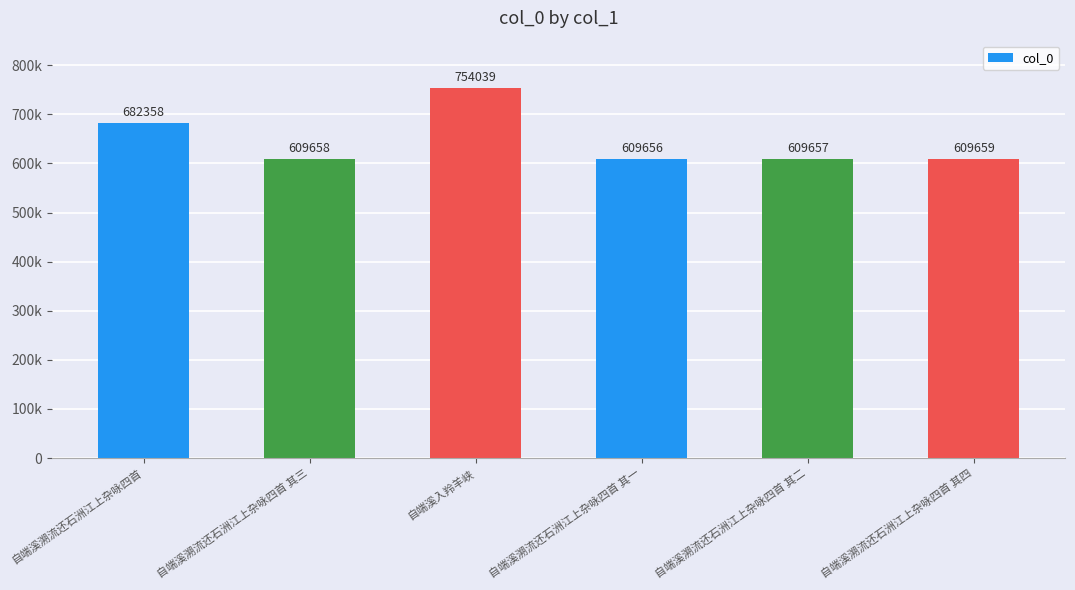

List the labels in order of value, smallest first.

自端溪溯流还石洲江上杂咏四首 其一, 自端溪溯流还石洲江上杂咏四首 其二, 自端溪溯流还石洲江上杂咏四首 其三, 自端溪溯流还石洲江上杂咏四首 其四, 自端溪溯流还石洲江上杂咏四首, 自端溪入羚羊峡